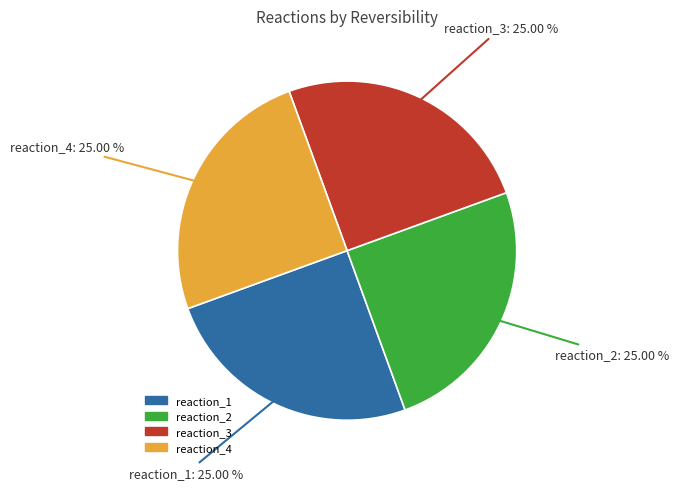

Is reaction_1 the majority of the pie?

No